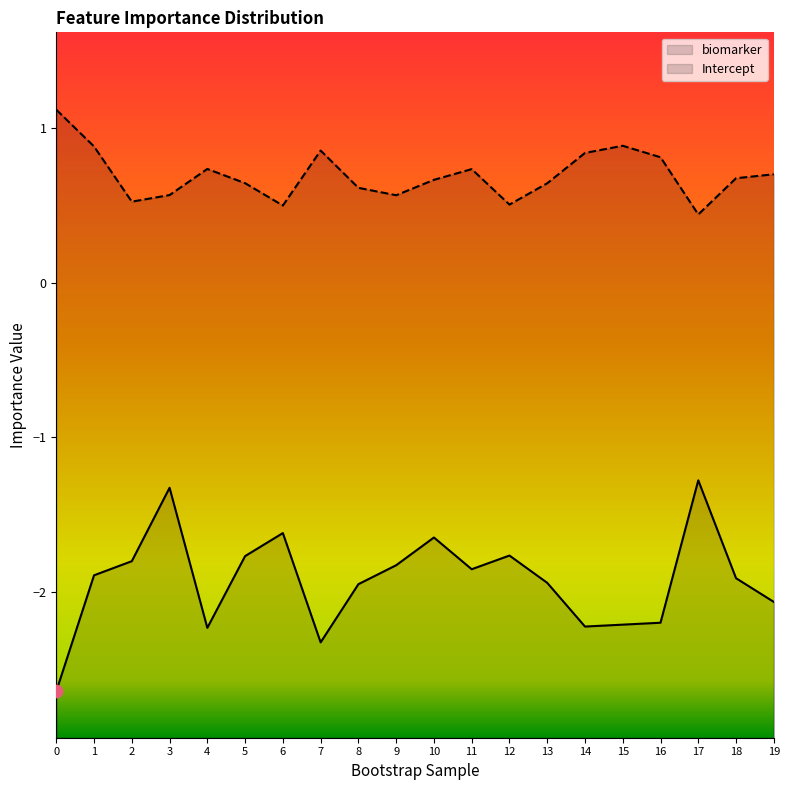

Which series has the widest spread of Y values?

biomarker